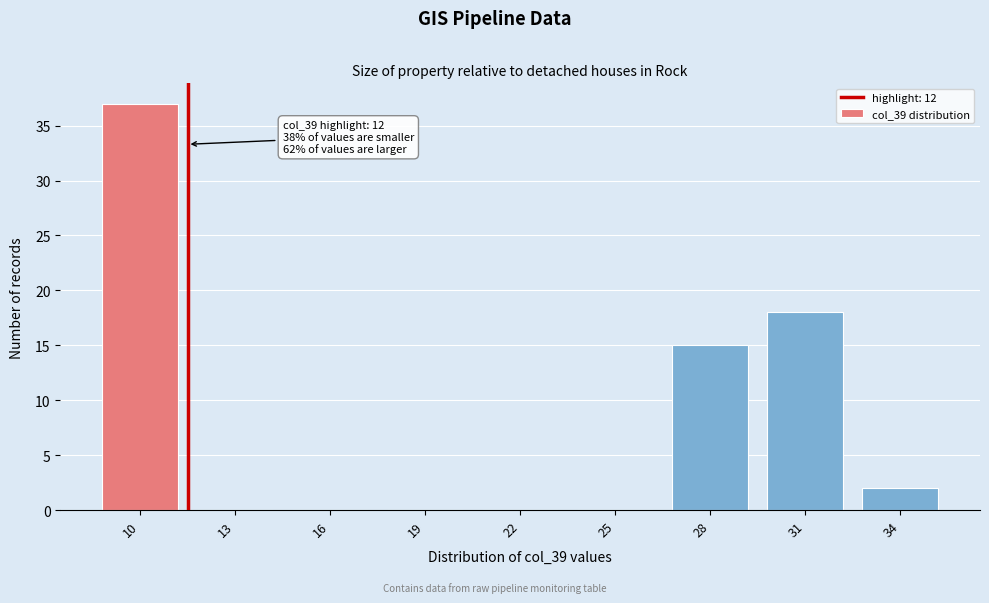

Reading left to right, transcribe all the data shown in this chart.

10=37	13=0	16=0	19=0	22=0	25=0	28=15	31=18	34=2